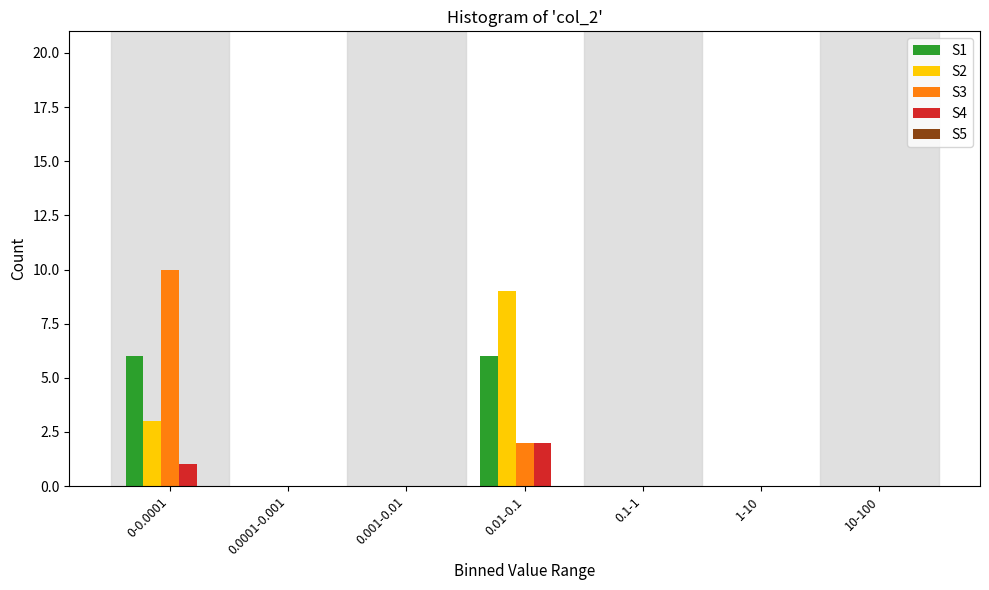

The value of S1 at 0.1-1 is -3. True or false?

False